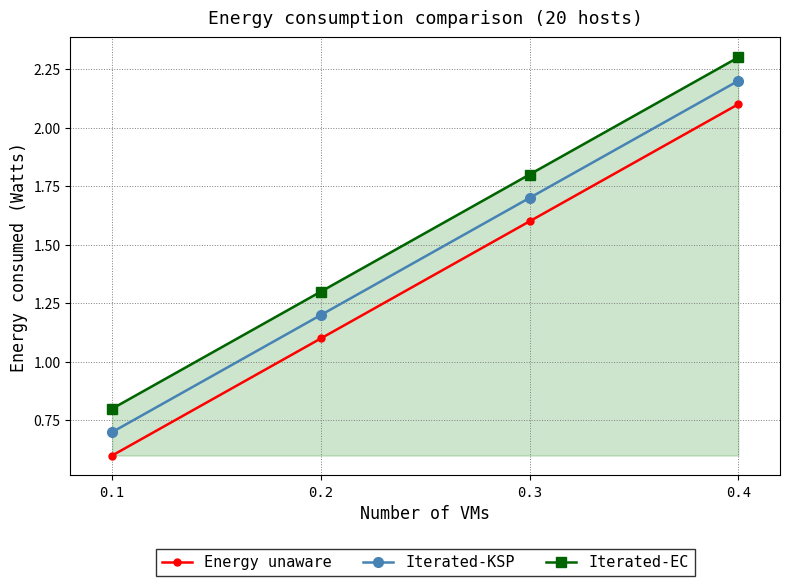

True or false: Iterated-EC and Energy unaware cross at least once.

False